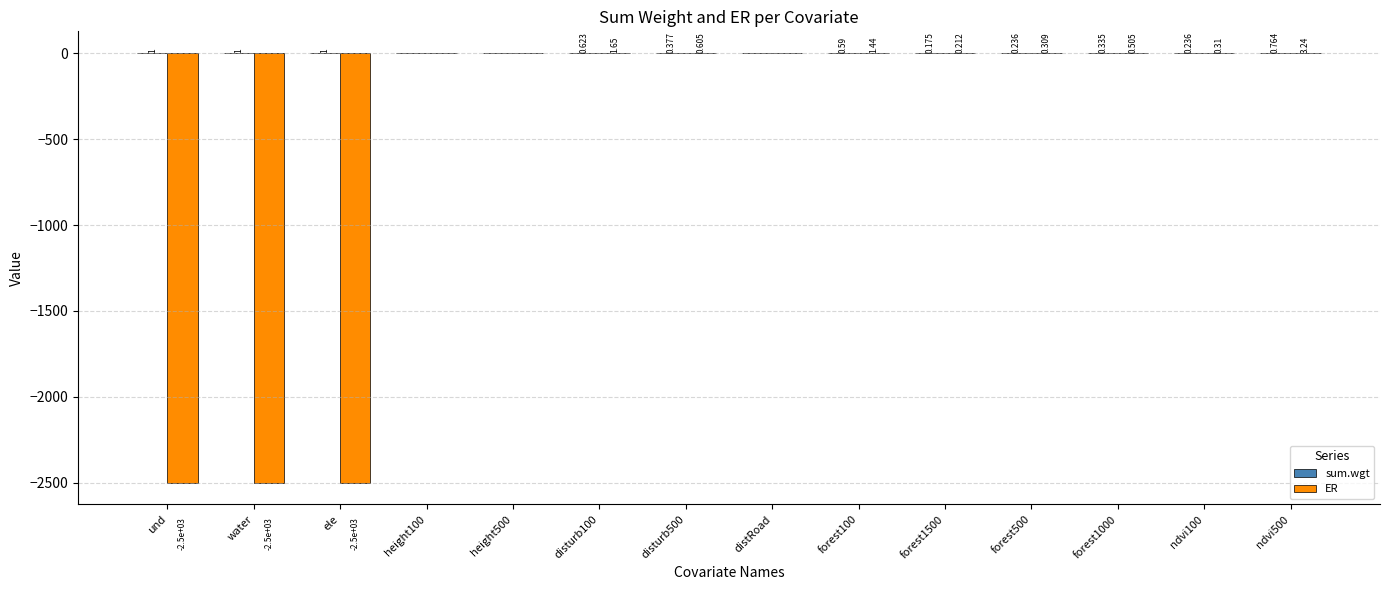

How many distinct data groups are displayed?

2